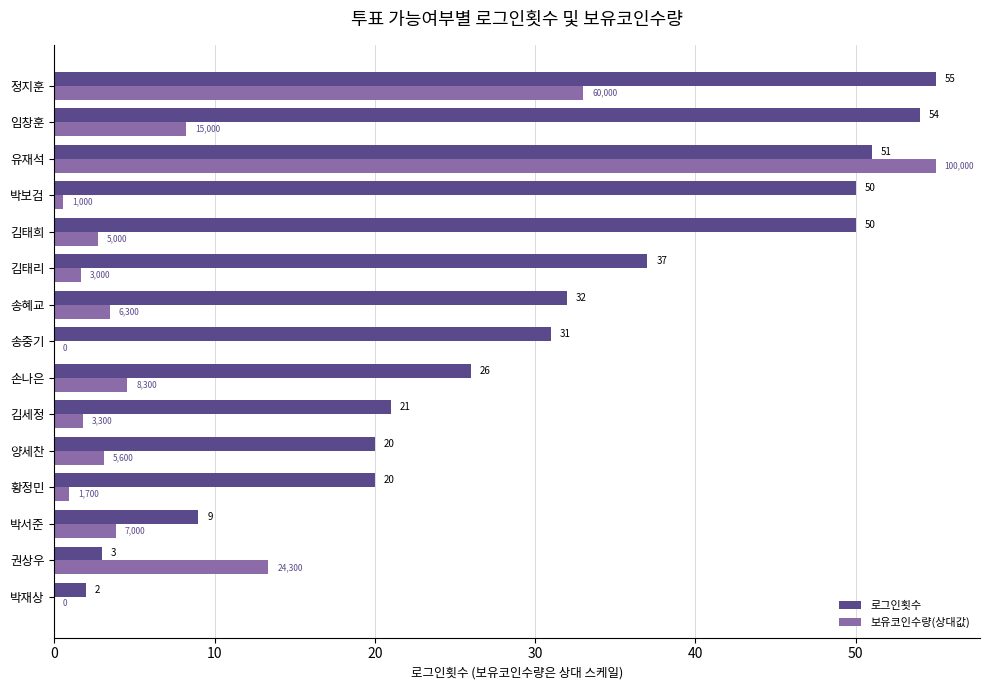

Which category has the highest value in the 보유코인수량(상대값) series?

유재석